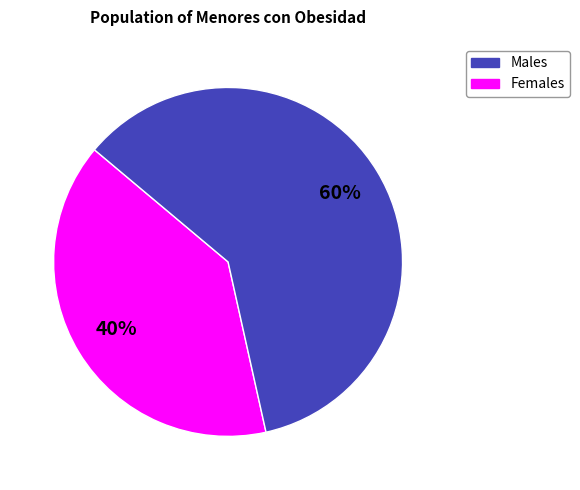

How many slices are in this pie chart?

2